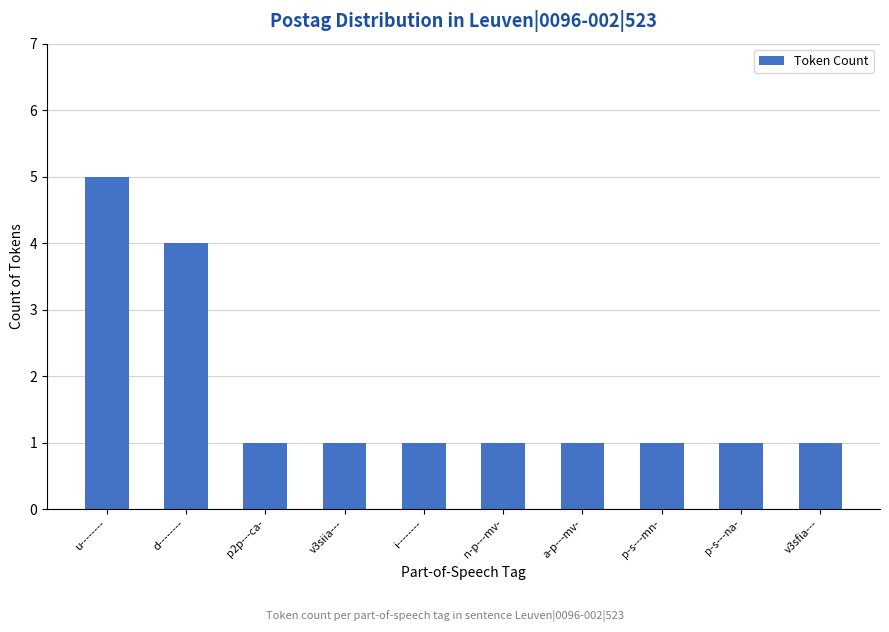

Reading left to right, transcribe all the data shown in this chart.

u--------=5	d--------=4	p2p---ca-=1	v3siia---=1	i--------=1	n-p---mv-=1	a-p---mv-=1	p-s---mn-=1	p-s---na-=1	v3sfia---=1